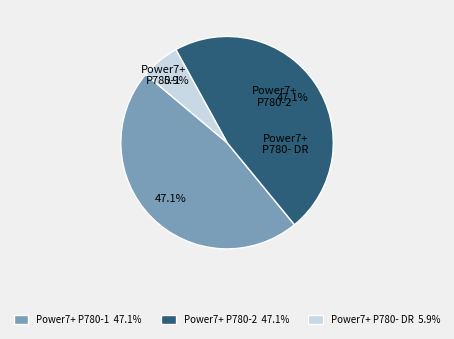

Is there a majority slice in this chart?

No